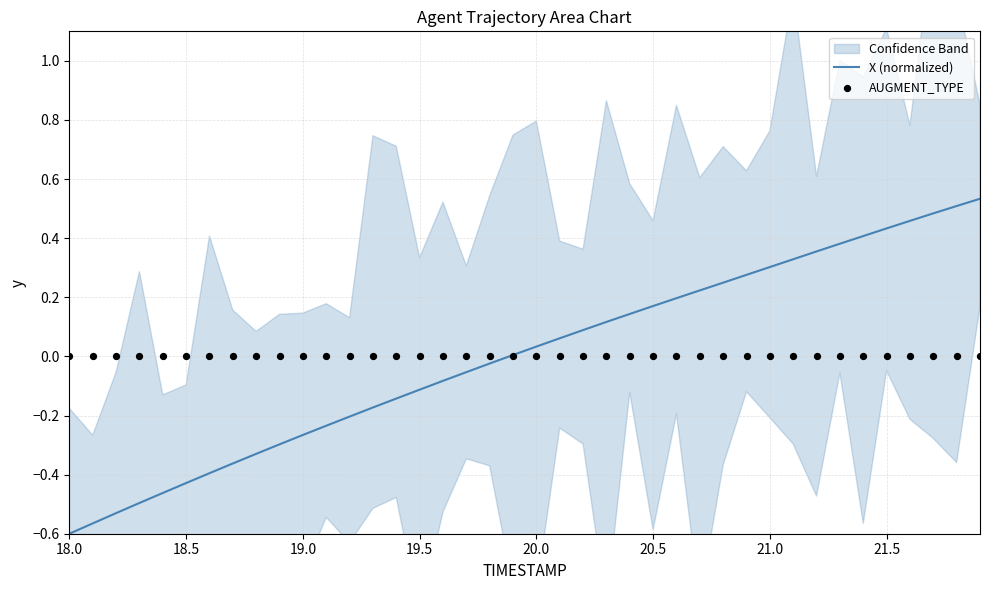

At how many categories does at least one series exceed 0?

21